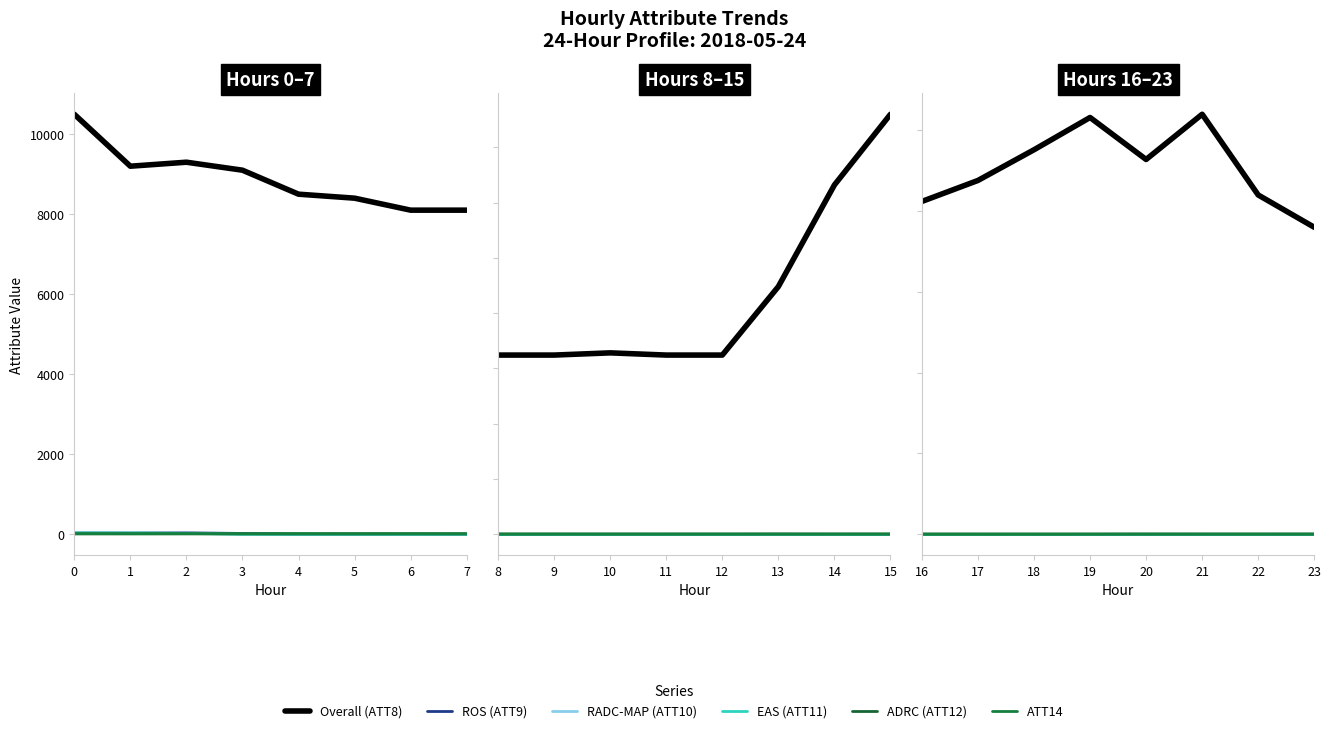

What are all the series names shown in the legend?

Overall (ATT8), ROS (ATT9), RADC-MAP (ATT10), EAS (ATT11), ADRC (ATT12), ATT14